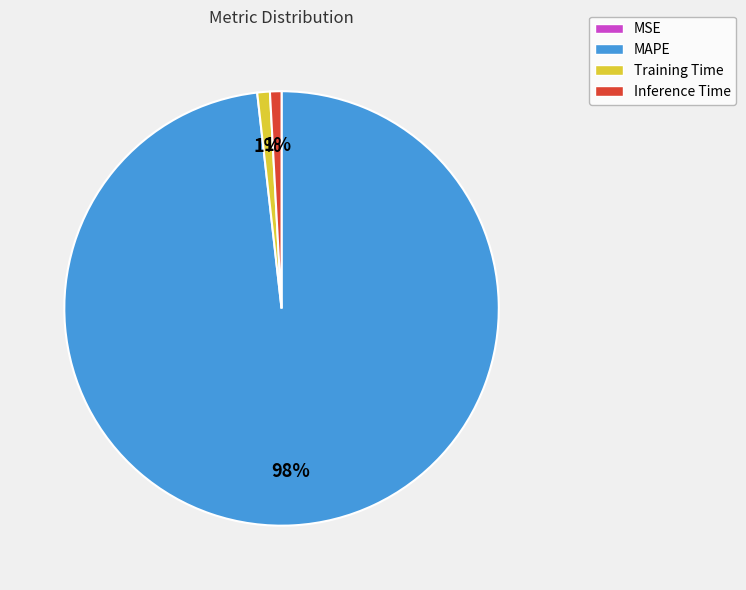

To the nearest percent, what is the average slice percentage?

25%